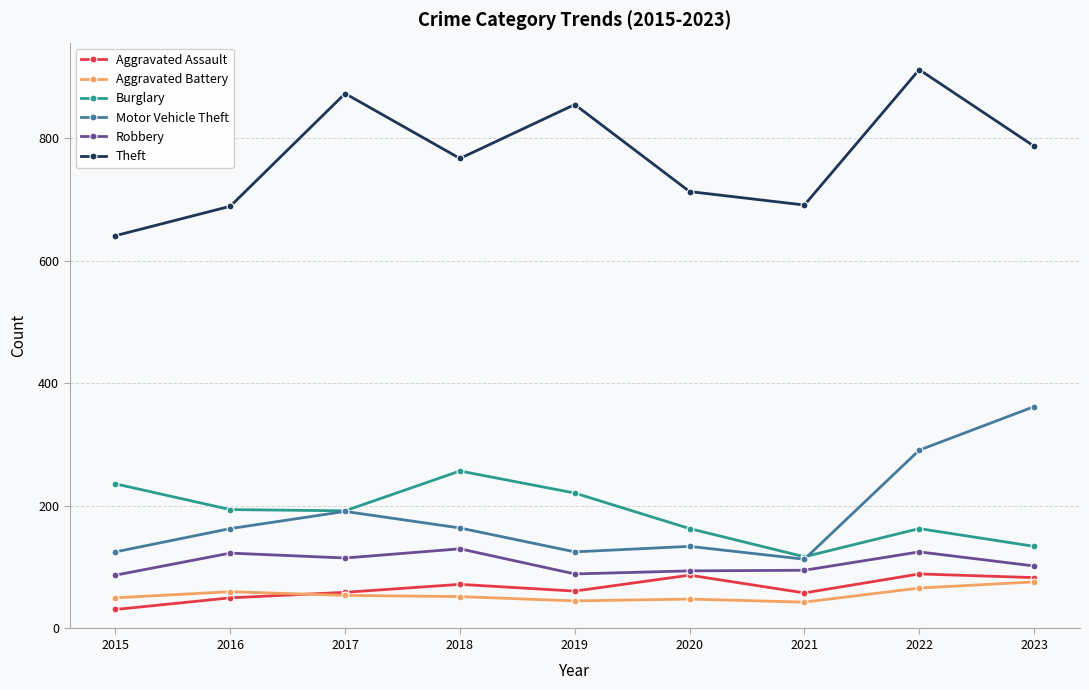

What is the difference between the highest and lowest values at 2018?

715